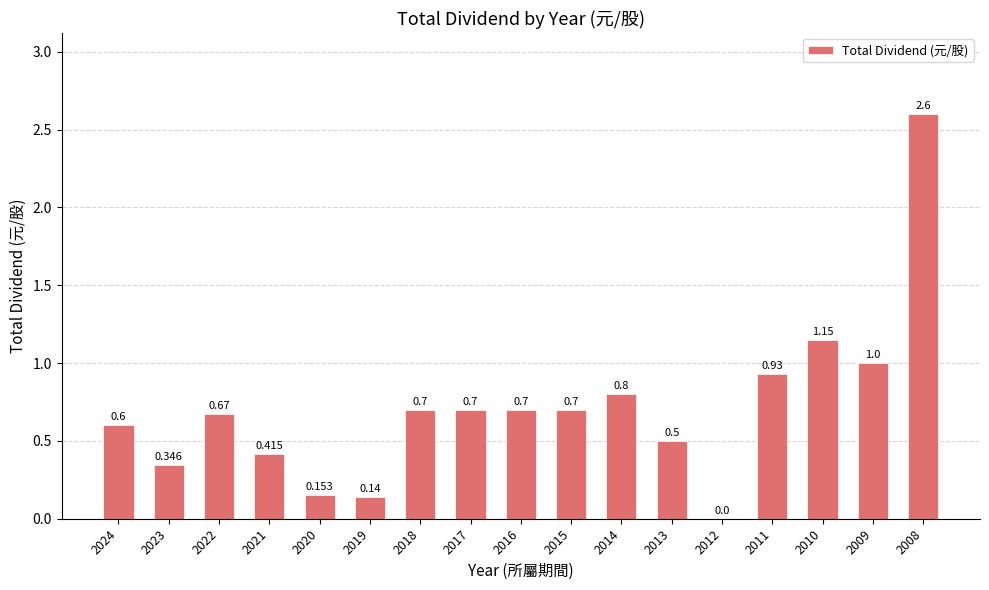

Reading left to right, what are all the values shown in this chart?

2024=0.6	2023=0.3	2022=0.7	2021=0.4	2020=0.2	2019=0.1	2018=0.7	2017=0.7	2016=0.7	2015=0.7	2014=0.8	2013=0.5	2012=0.0	2011=0.9	2010=1.1	2009=1.0	2008=2.6